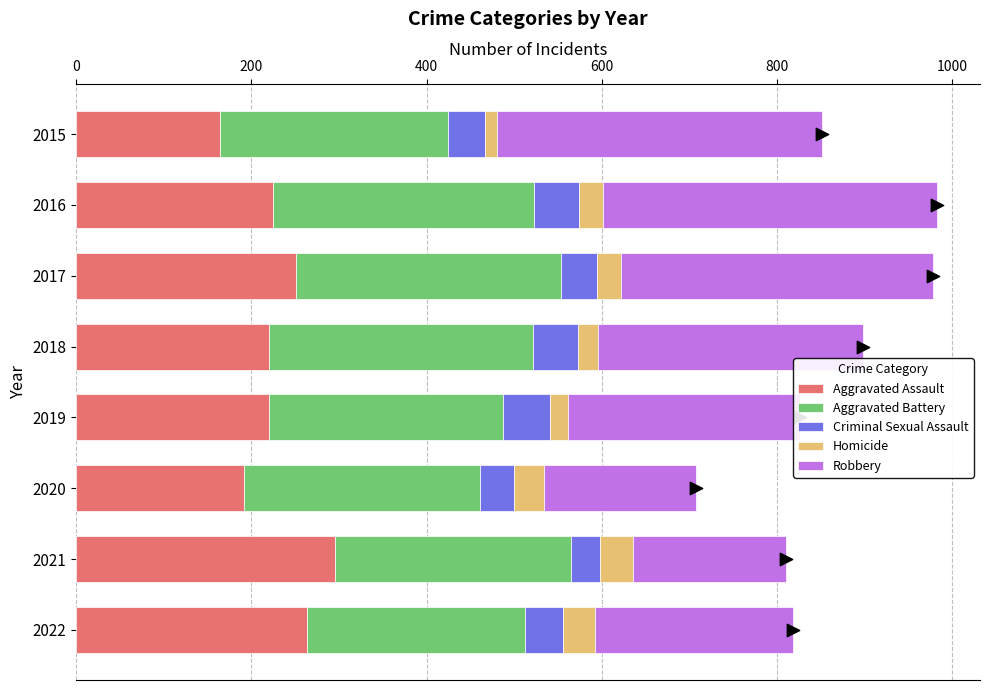

Is it true that Aggravated Assault equals 220 at 2018?

True